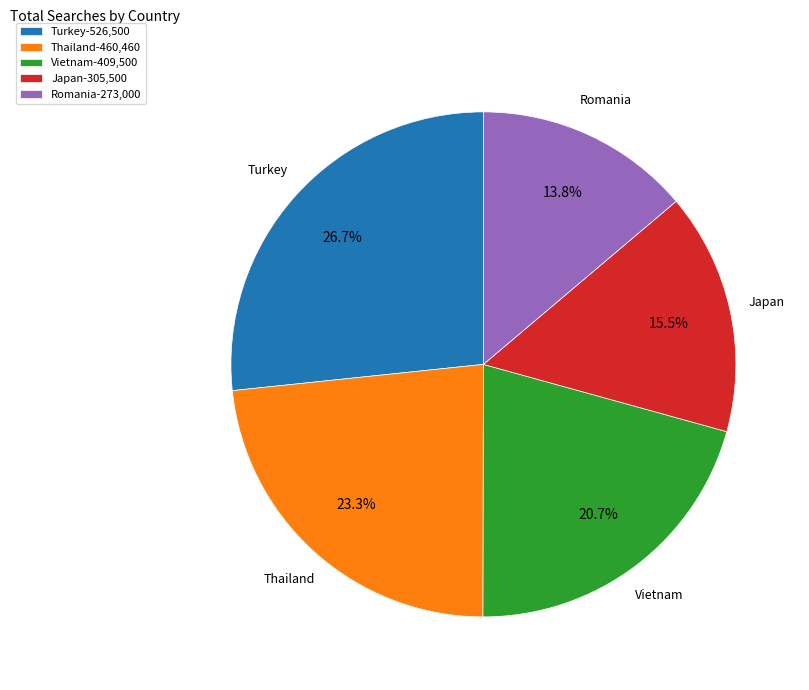

To the nearest percent, what is the combined percentage of Romania and Japan?

29%